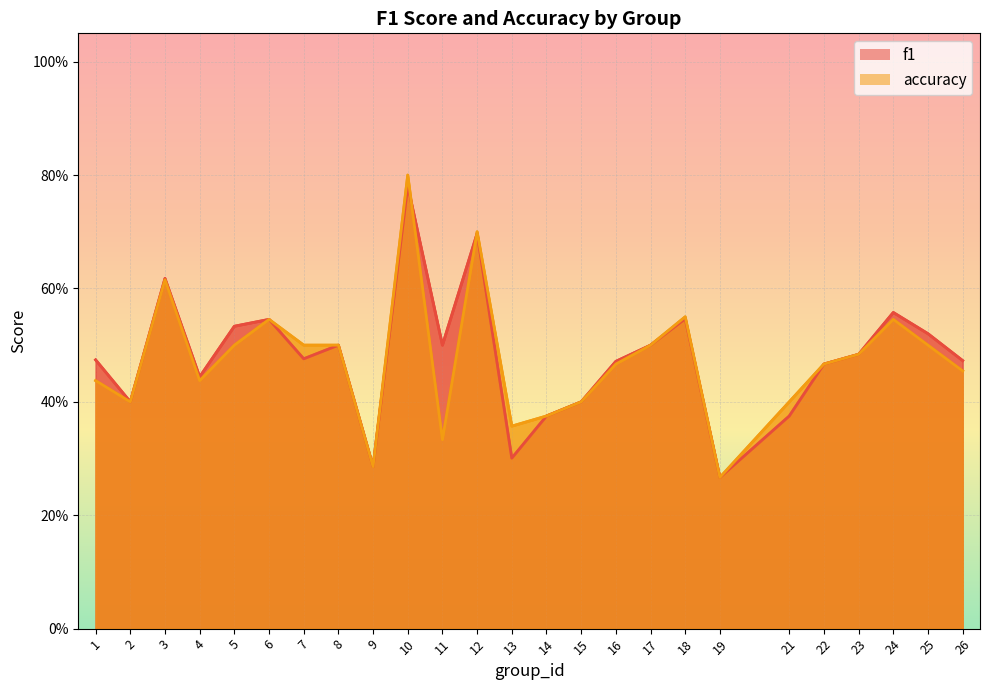

What is the sum of all accuracy values?

11.8